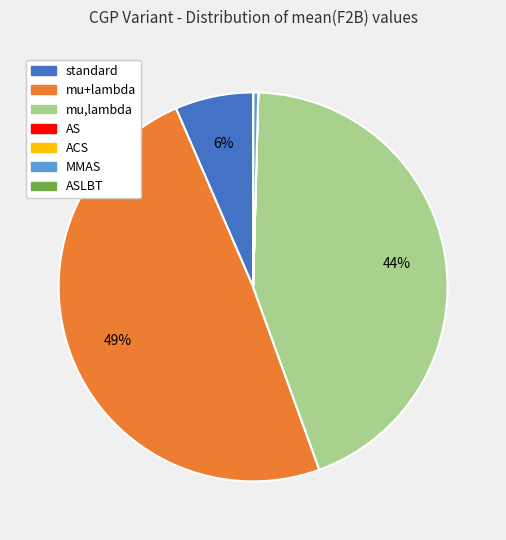

Is there a majority slice in this chart?

No